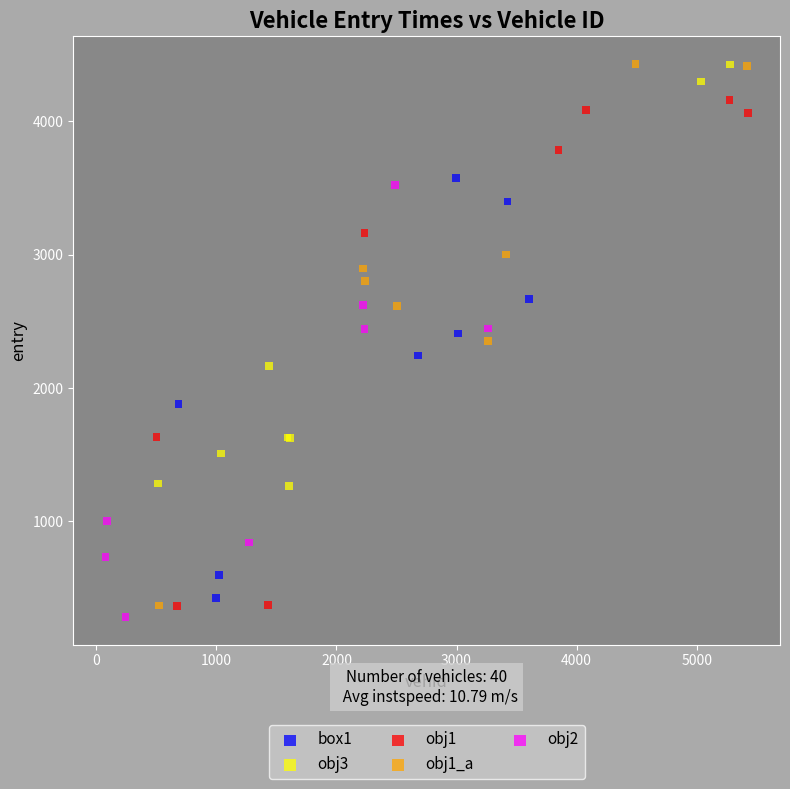

Which series has the largest Y range (max minus min)?

obj1_a